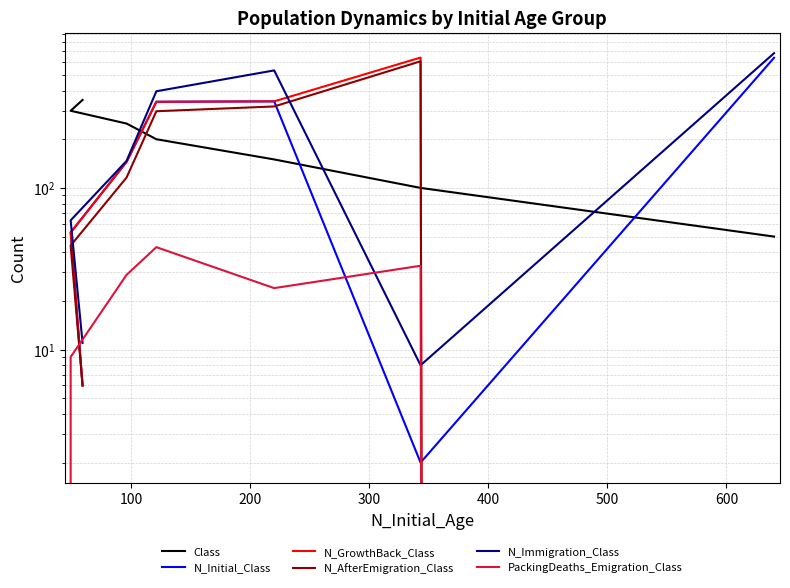

Does the chart have visible grid lines?

Yes